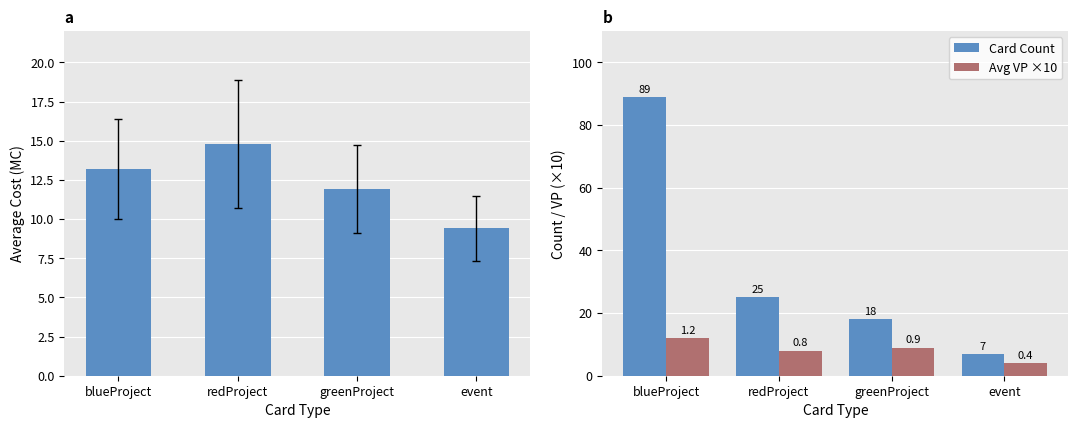

What is the label of the 3rd bar from the left?

greenProject